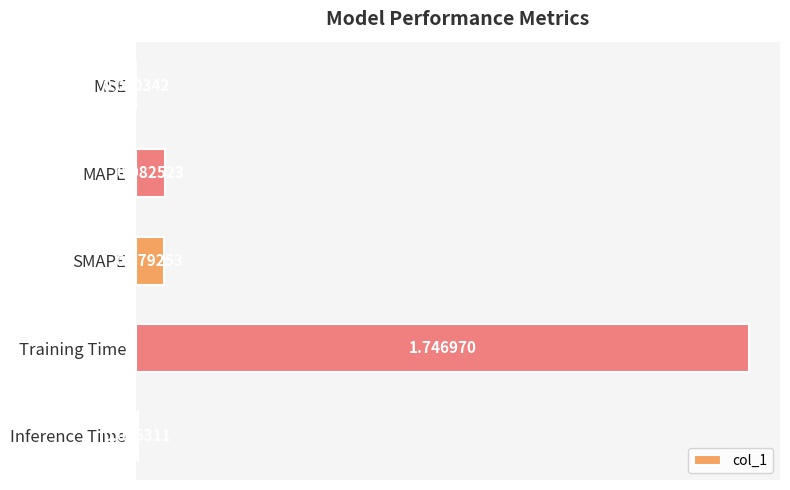

Which category has the highest value across all series?

Training Time